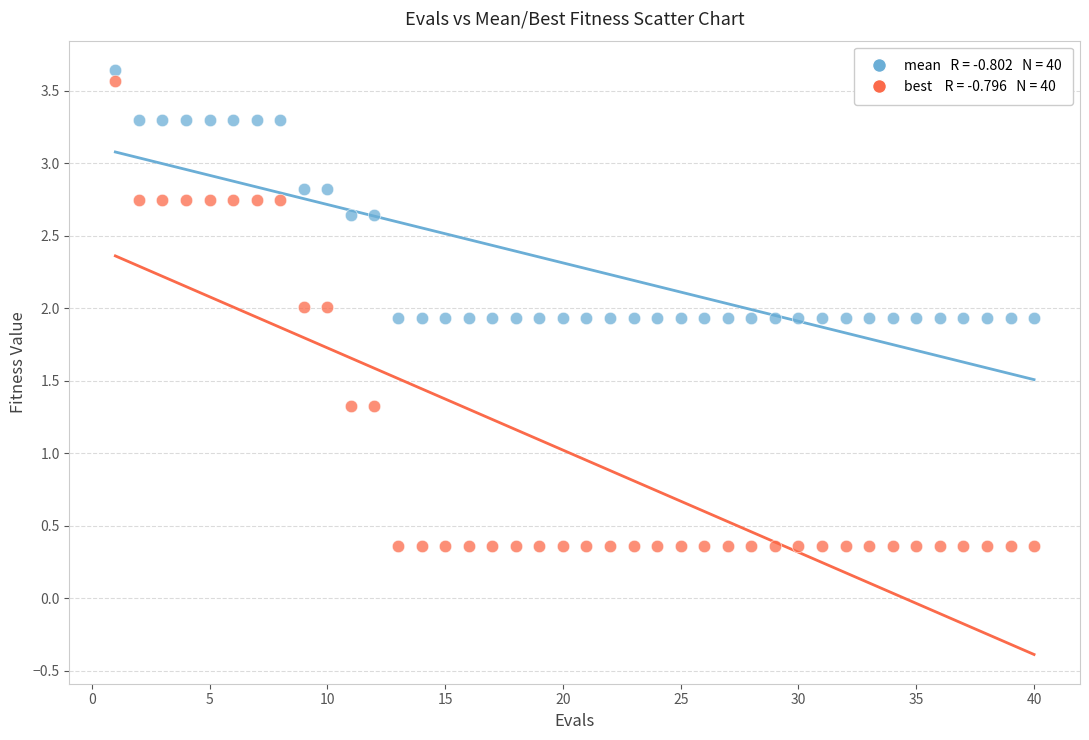

Across all data points, what is the range of X values (max minus min)?

39.0